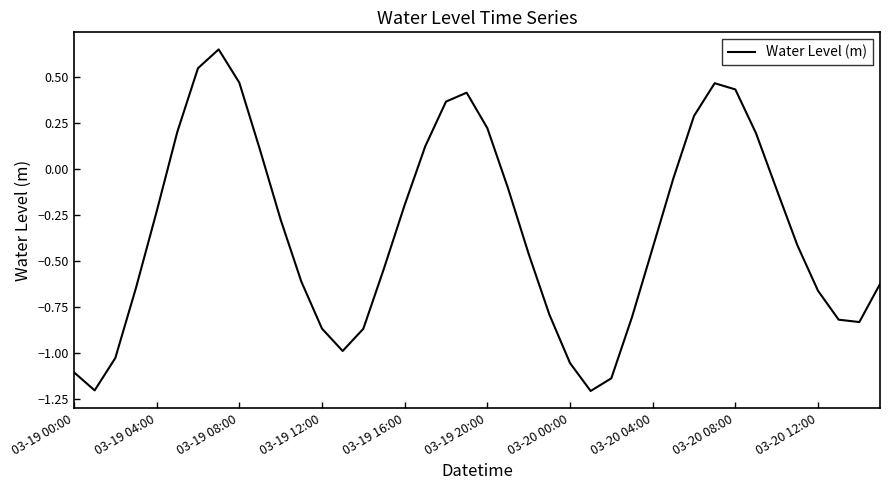

What is the smallest value displayed?

-1.2